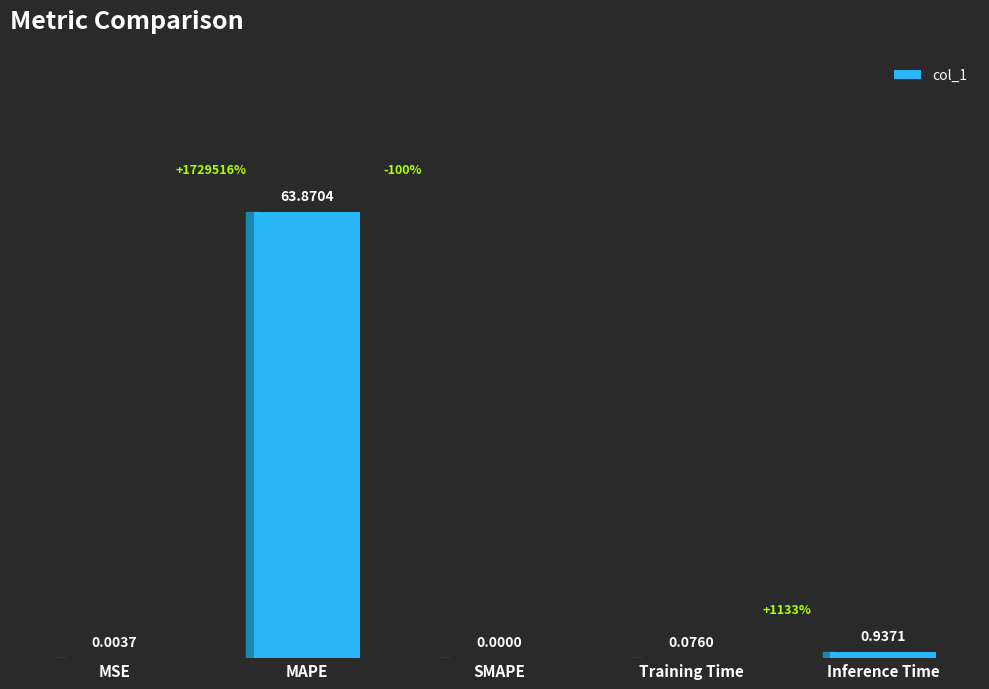

What is the sum of all values?

64.9